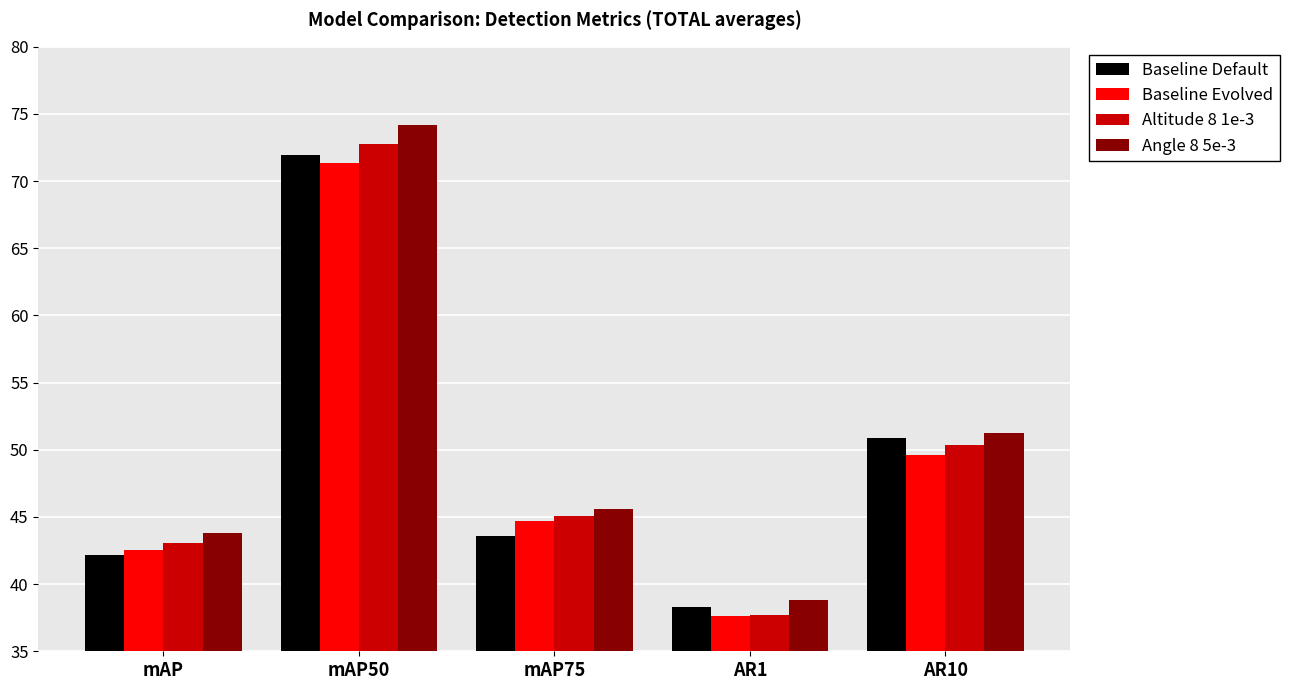

What is the label of the 1st bar from the left?

mAP